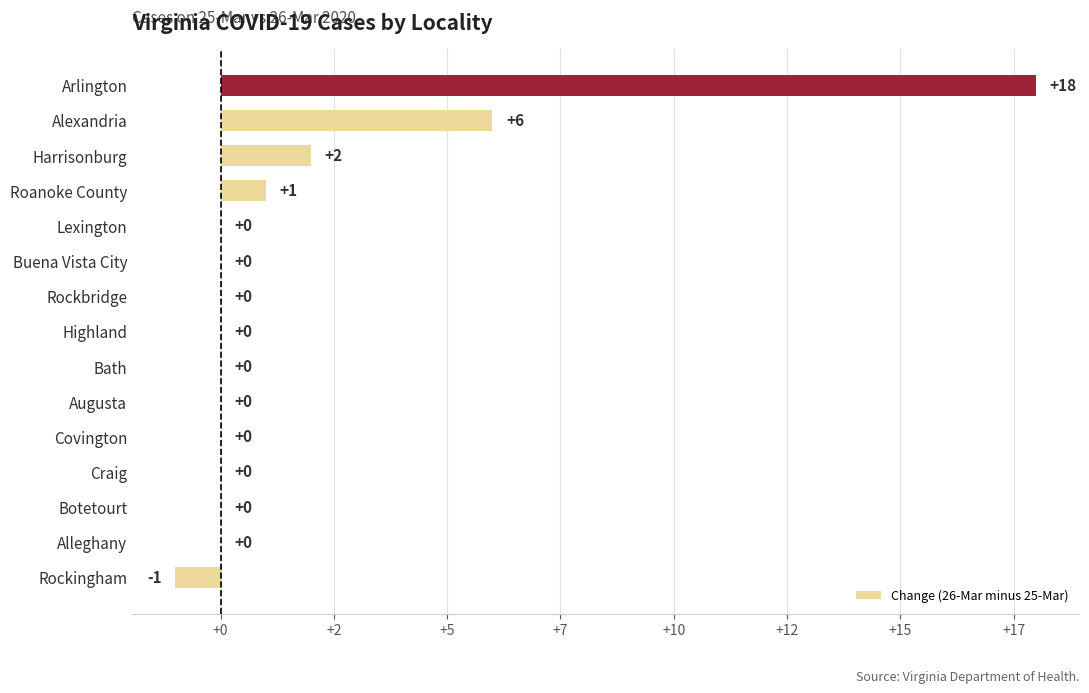

Where is the data nearest to the value 8?

Alexandria